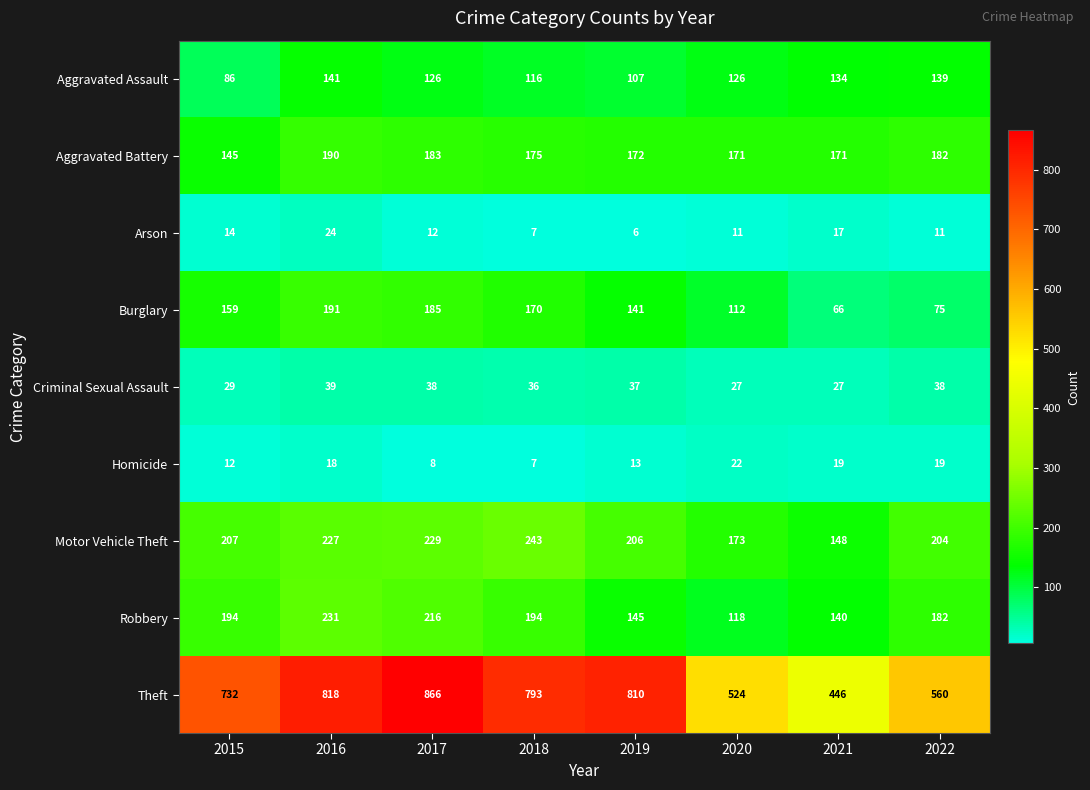

What is the spread (max minus min) of values at 2020?

513